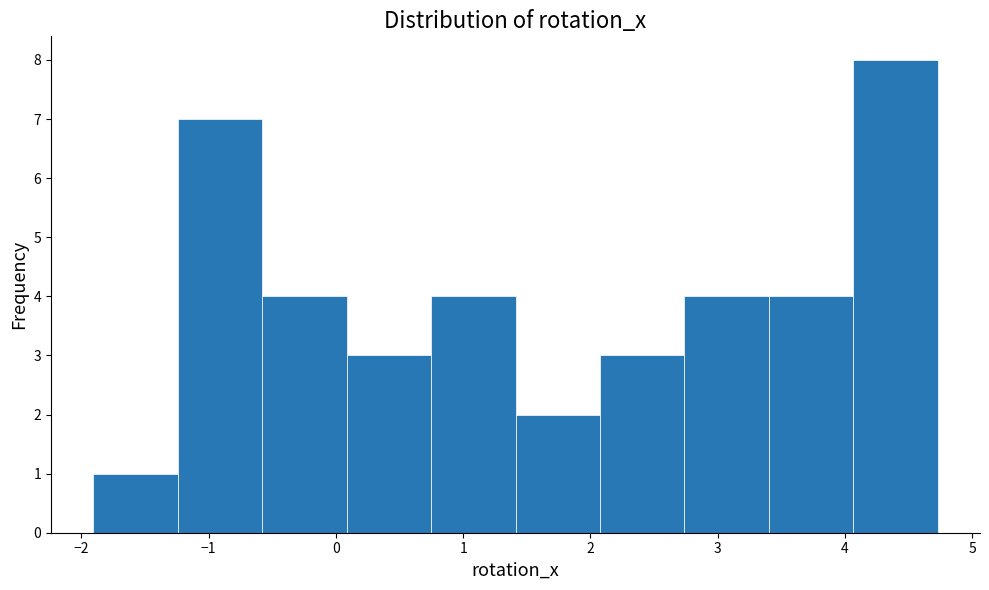

How tall is the bar that spans -1.2 to -0.6 on the x-axis? Neither the bar edges nor the heights are printed on the chart, so give them approximately, as read against the axes.

7